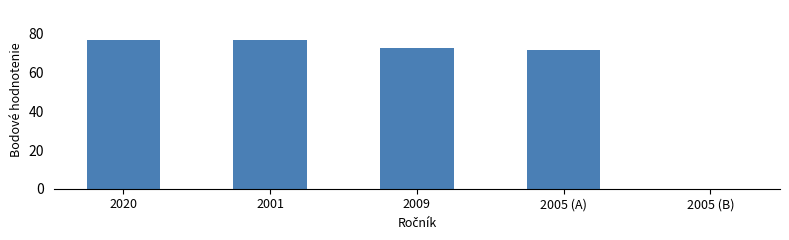

What is the change in value from 2020 to 2005 (A)?

-5.5